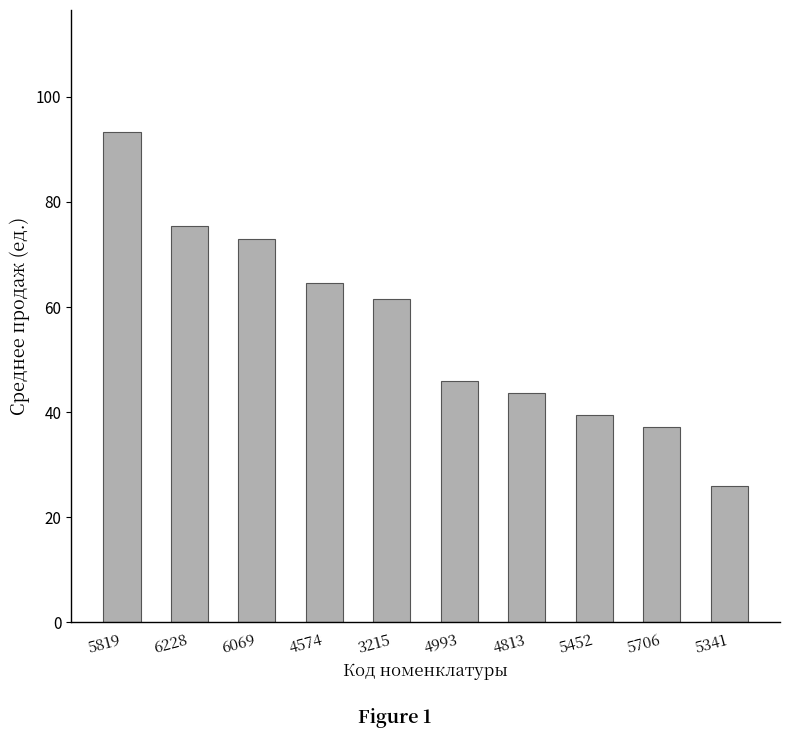

At which category does the chart reach its peak across all series?

5819